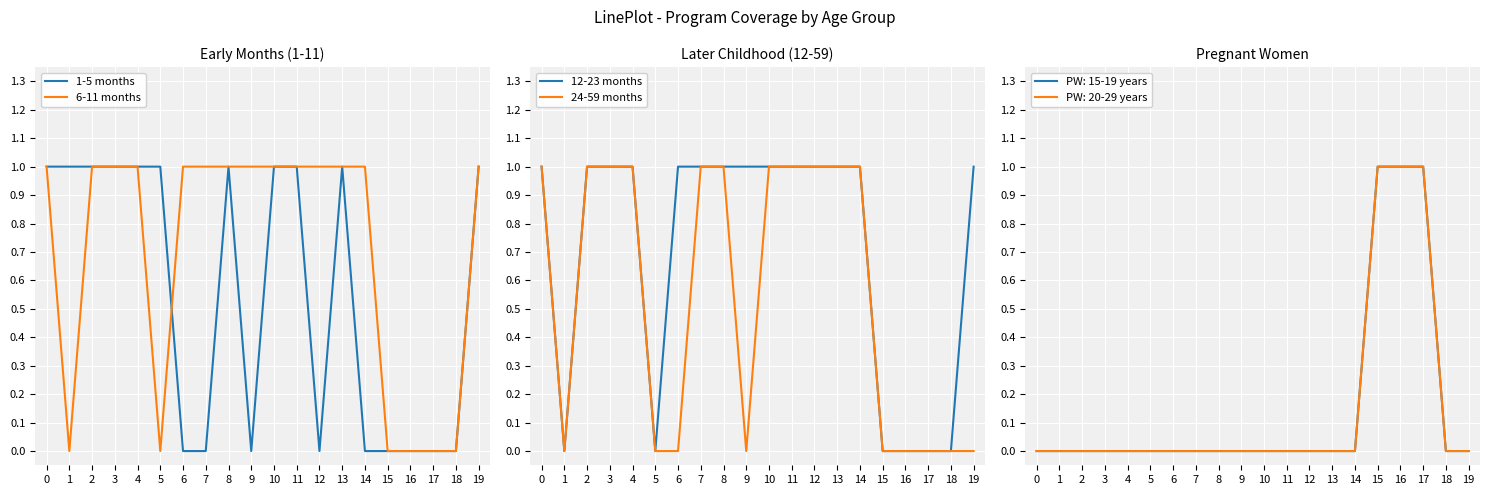

What is the difference between the 24-59 months values at 16 and 13?

1